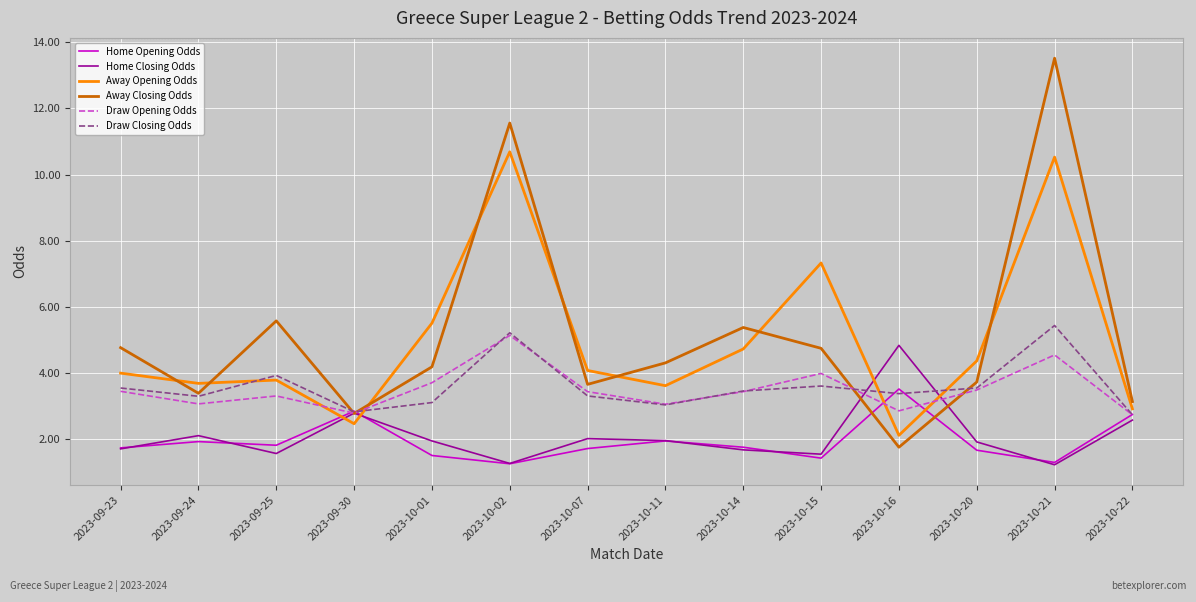

What is the sum of the Home Opening Odds values at 2023-10-20 and 2023-10-07?

3.4